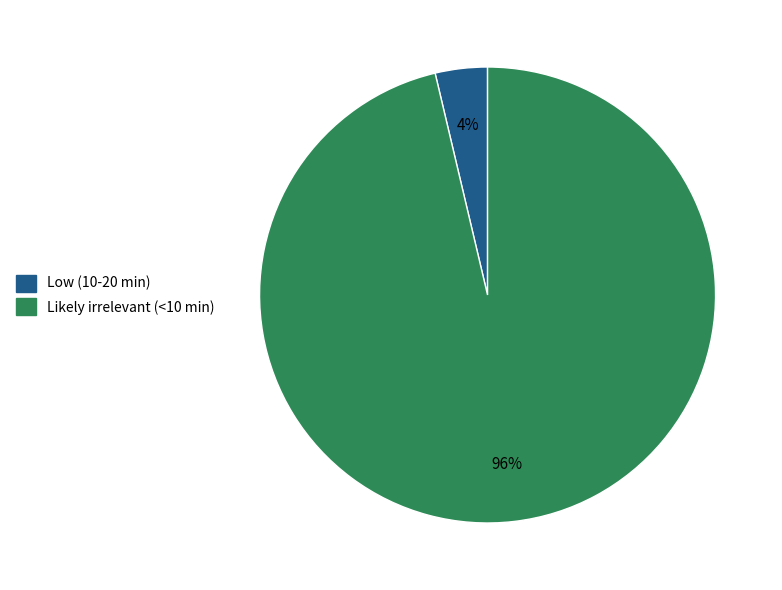

Rank the categories by value from highest to lowest.

Likely irrelevant (<10 min), Low (10-20 min)